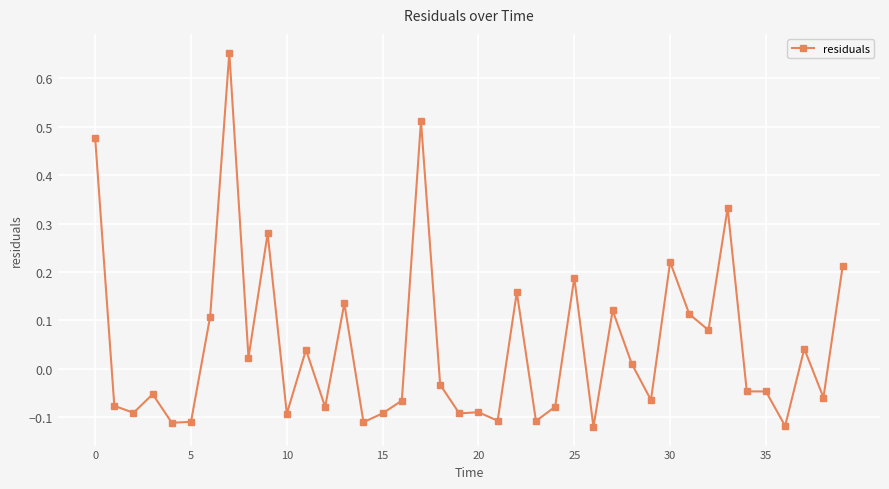

True or false: the data has more than 2 interior local peaks.

True